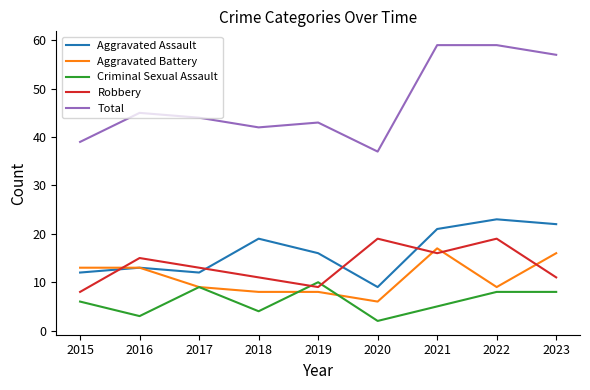

What is the difference between the maximum and second lowest values in the Robbery series?

10